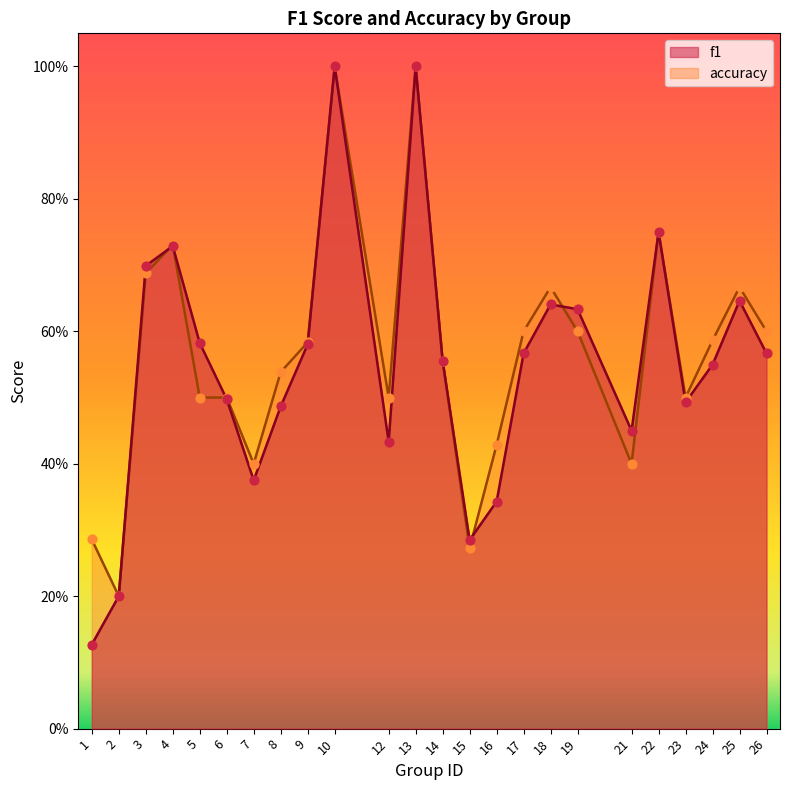

Which series has the widest spread of Y values?

f1